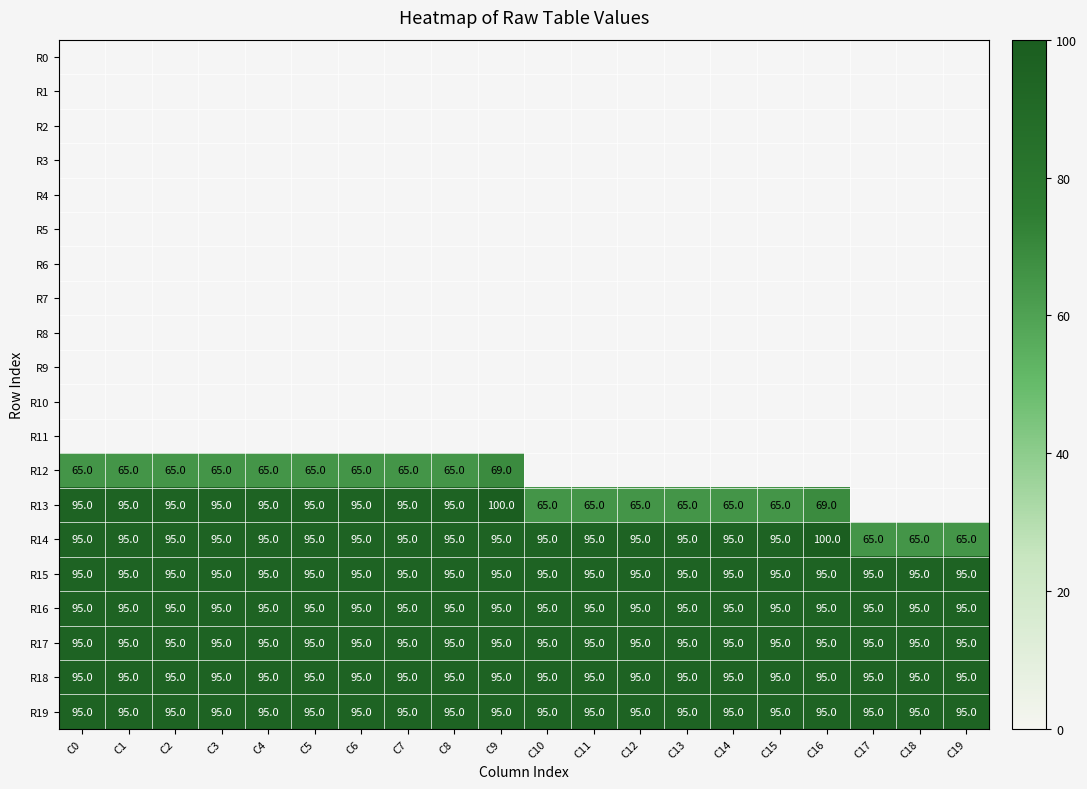

The value of R14 at C9 is 95. True or false?

True